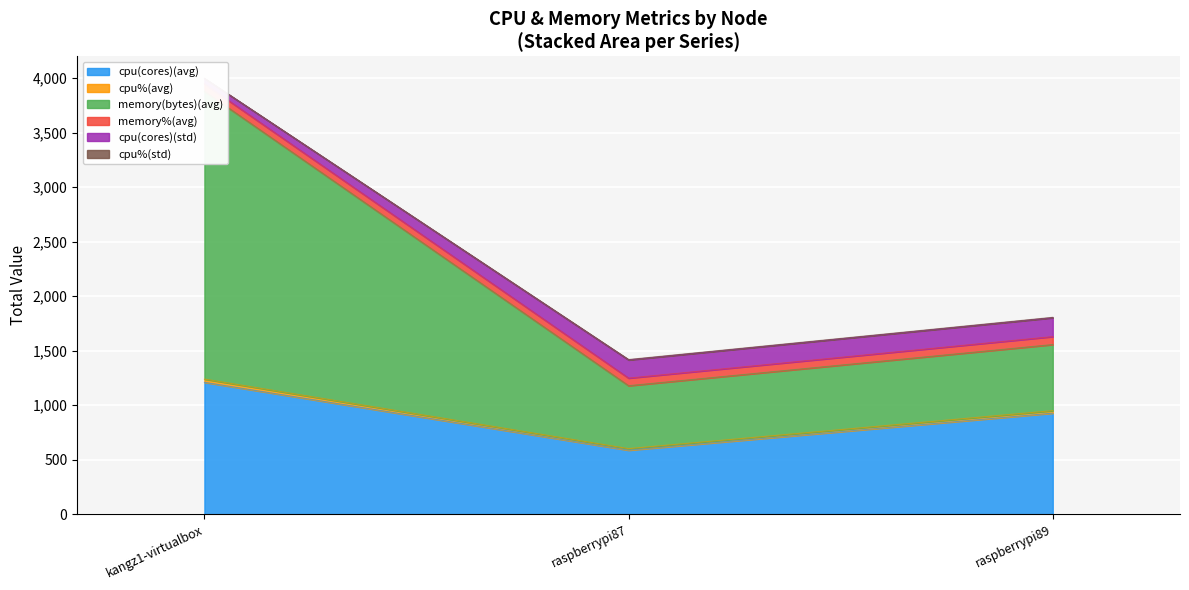

What is the maximum value for cpu(cores)(avg)?

1210.0